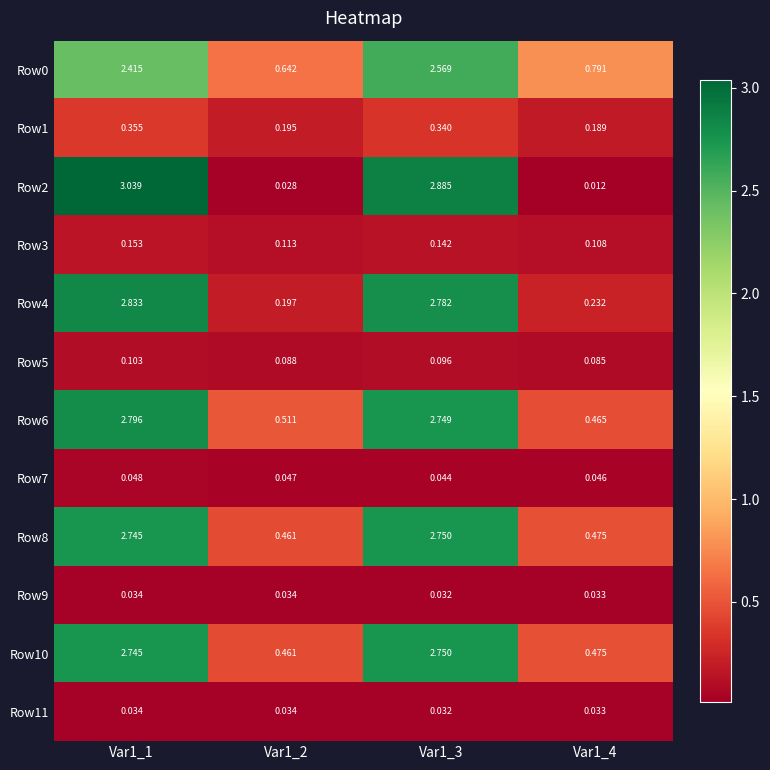

At how many categories does at least one series exceed 1?

2